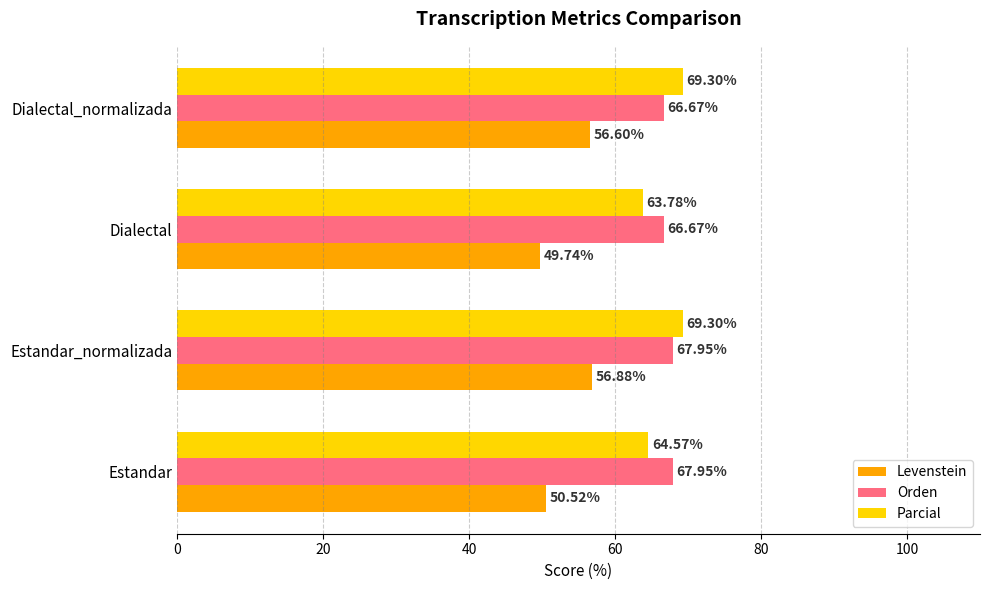

What is the maximum value for Levenstein?

56.9